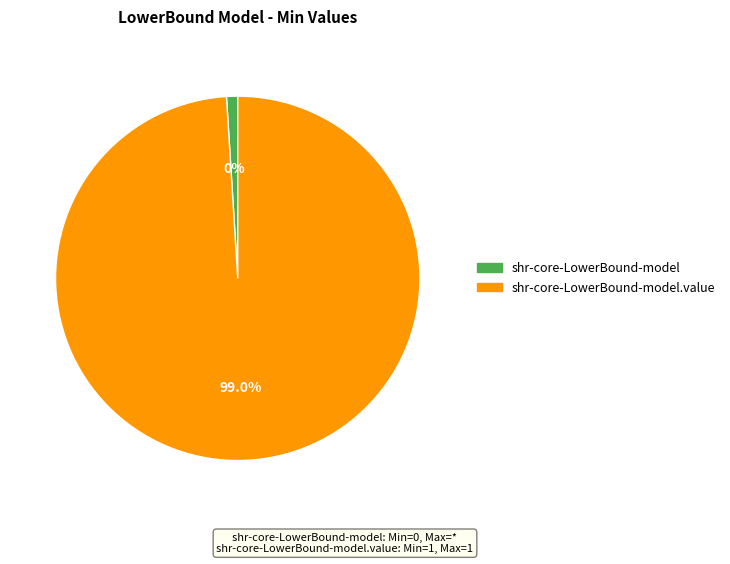

Count the number of slices in the pie.

2